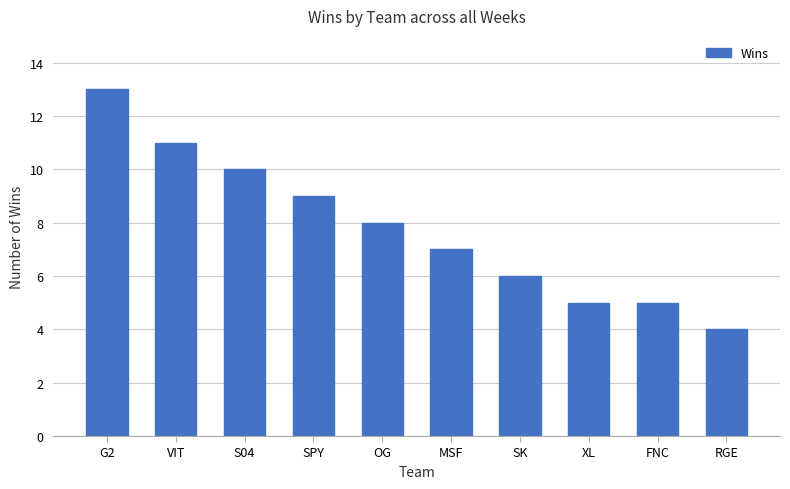

What is the sum of the values at SK and XL?

11